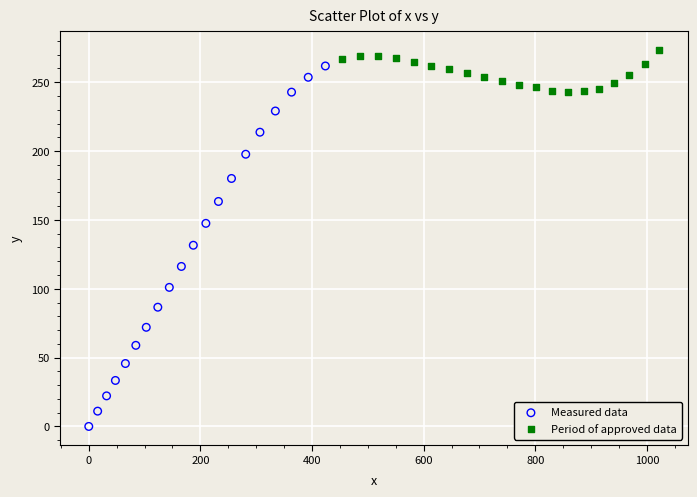

What are all the series names shown in the legend?

Measured data, Period of approved data